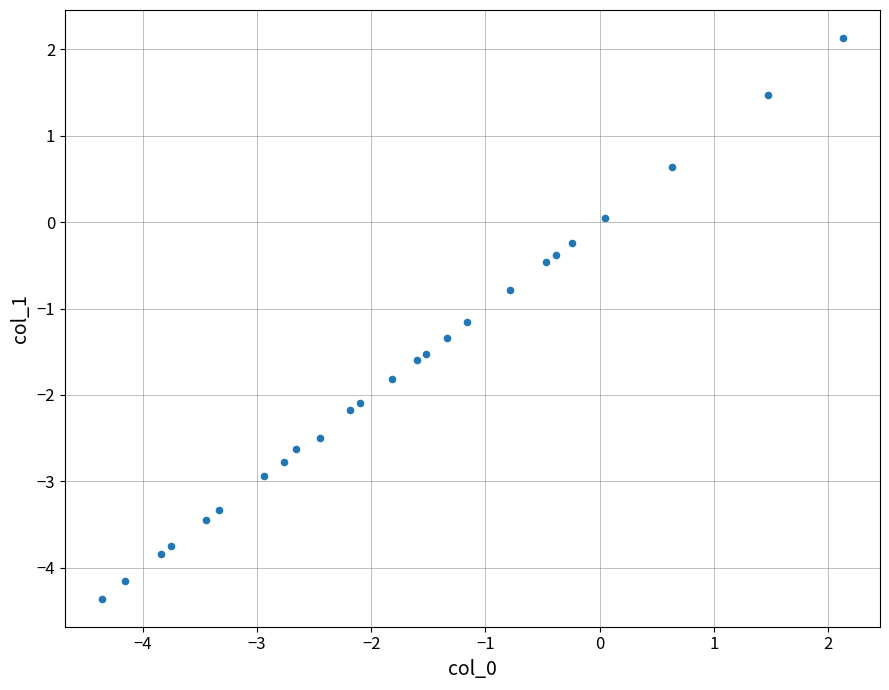

What is the range of X values (max minus min)?

6.5